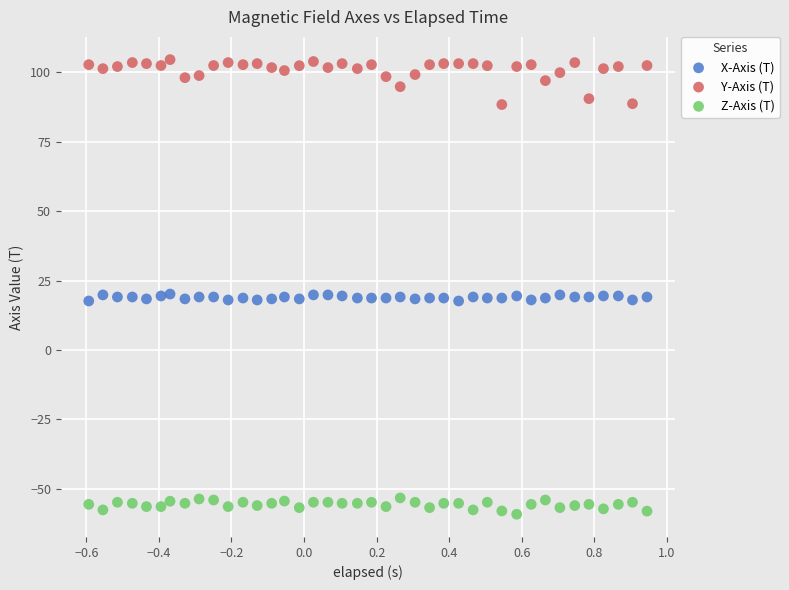

Which series contains the lowest Y value?

Z-Axis (T)